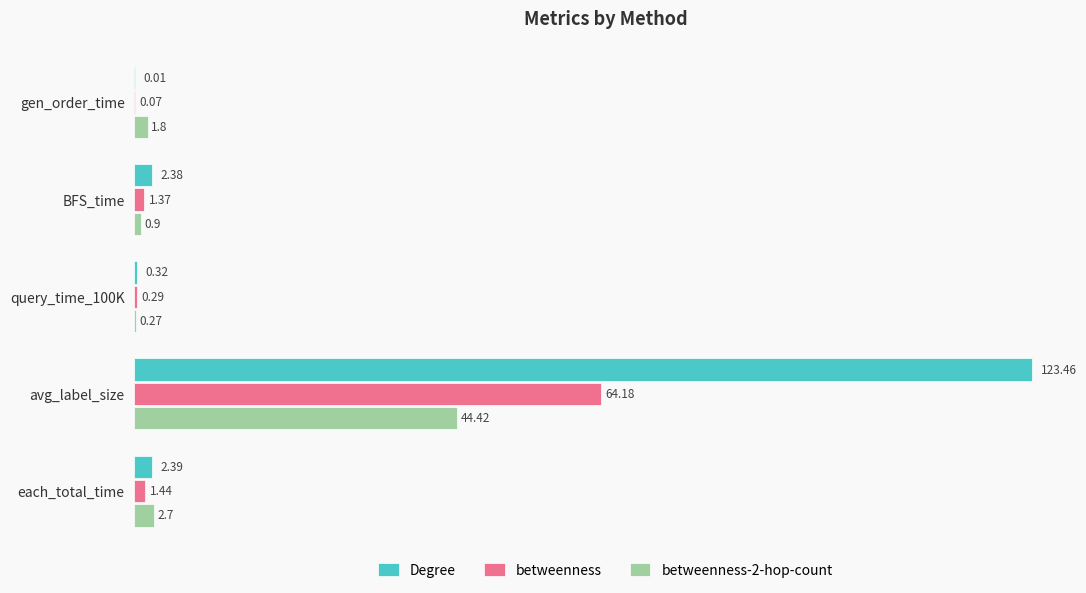

Count the number of data series in this chart.

3